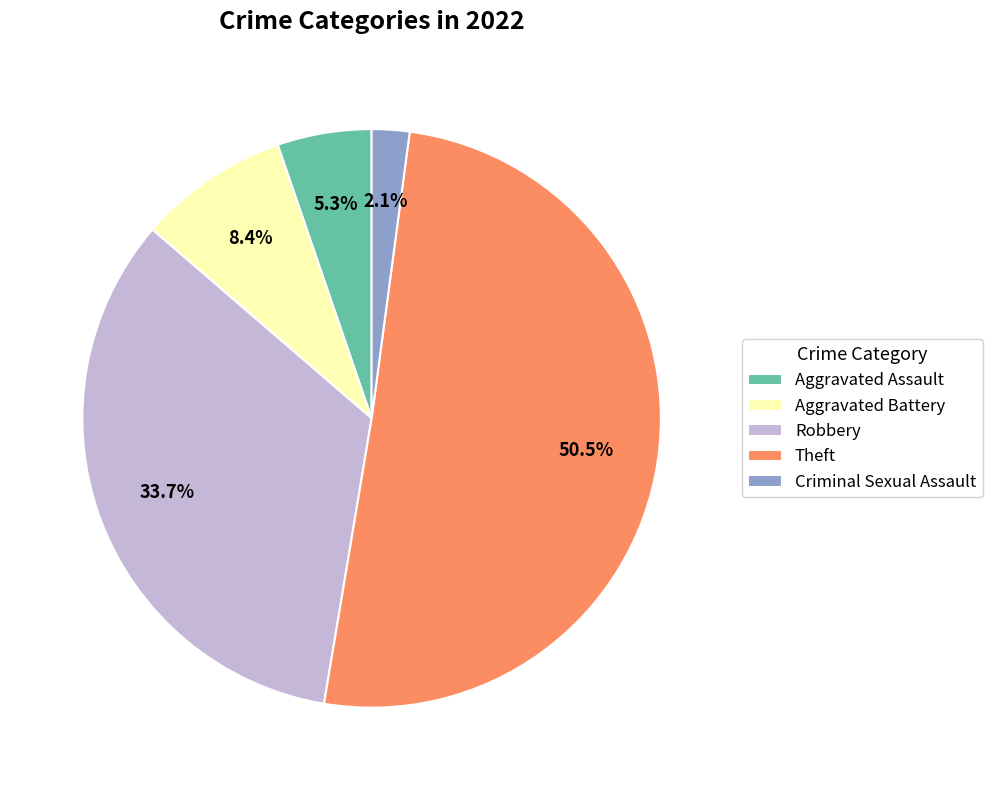

How much of the chart is everything except Robbery?

66.3%